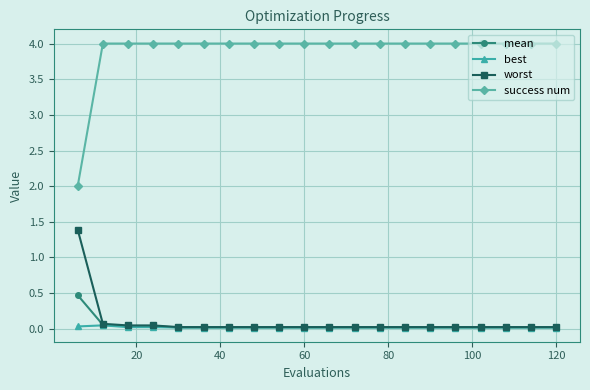

True or false: best and success num cross at least once.

False